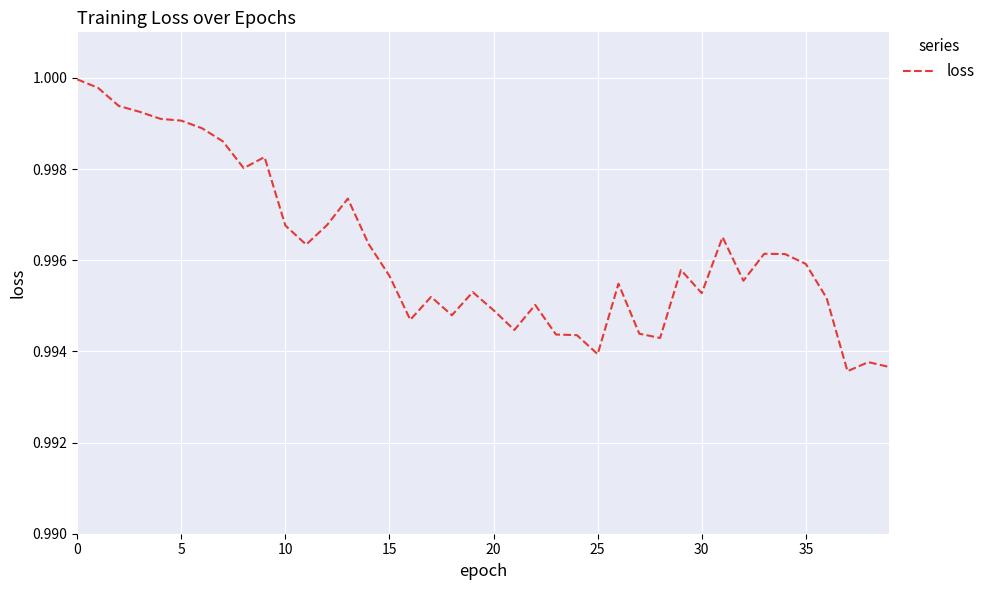

Does the chart display data point markers on the line(s)?

No